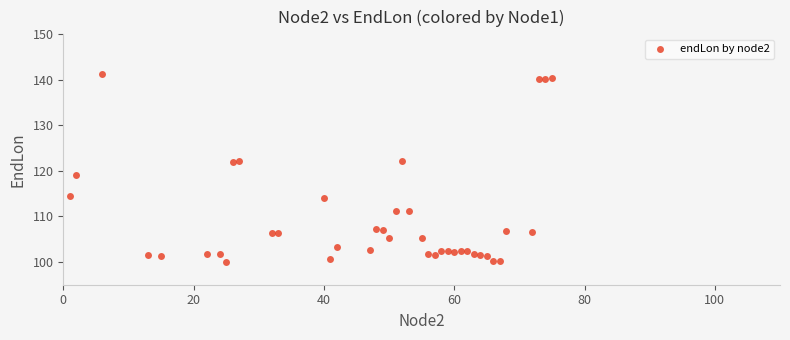

What Y value in the scatter plot is closest to 120?

119.1